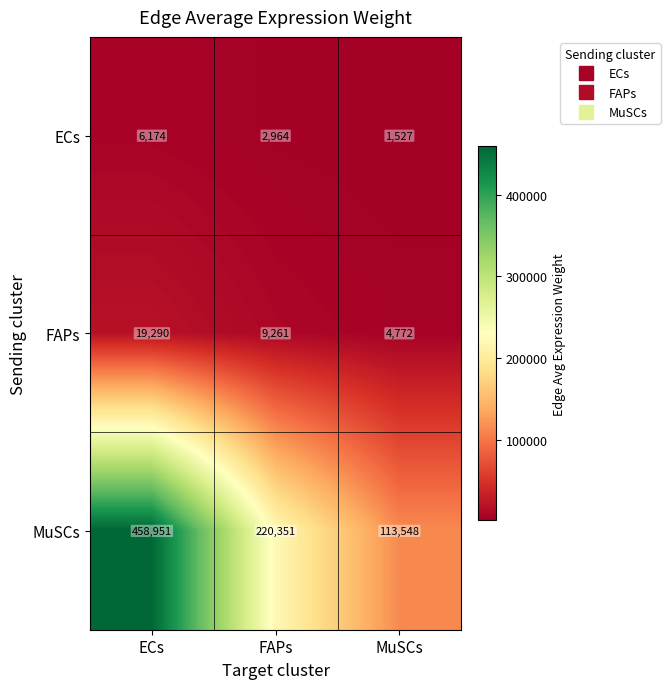

What is the difference between the ECs values at ECs and MuSCs?

4647